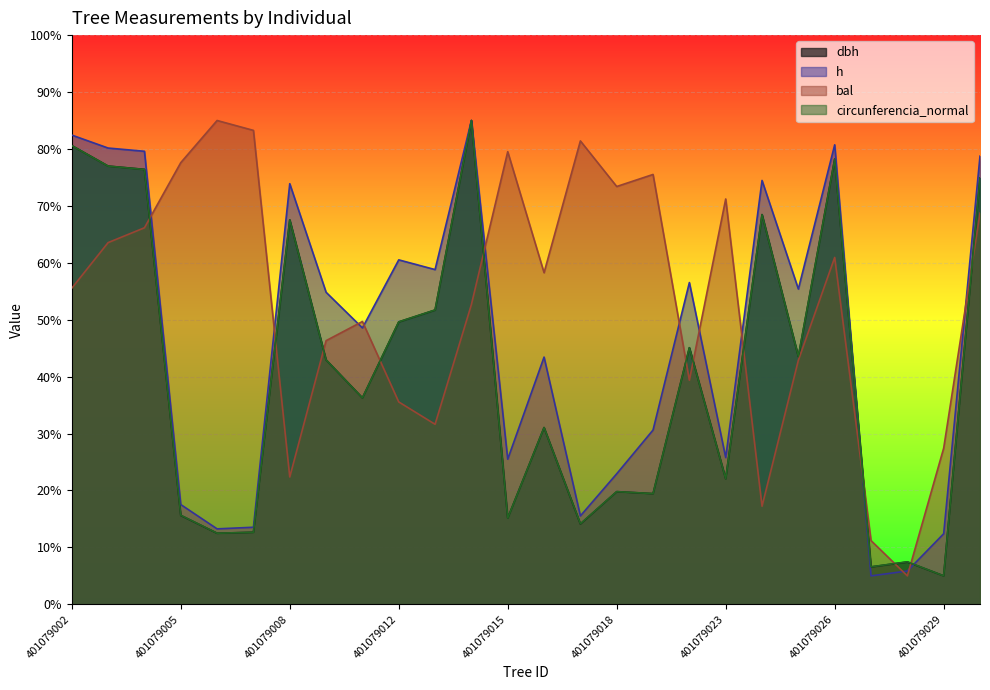

Rank the series by their maximum value, from lowest to highest.

h, dbh, bal, circunferencia_normal